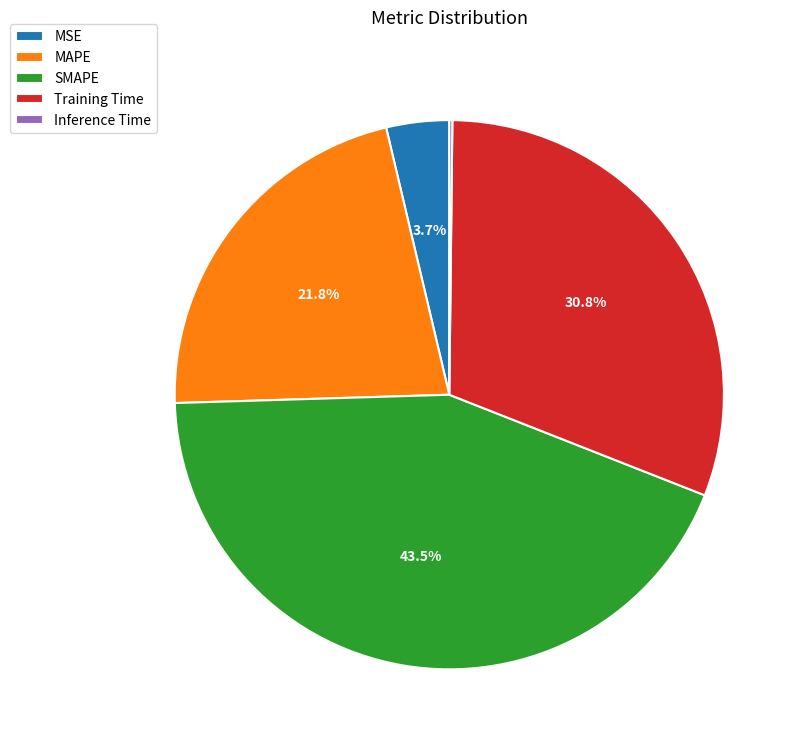

What is the total percentage of SMAPE and Training Time?

74.3%